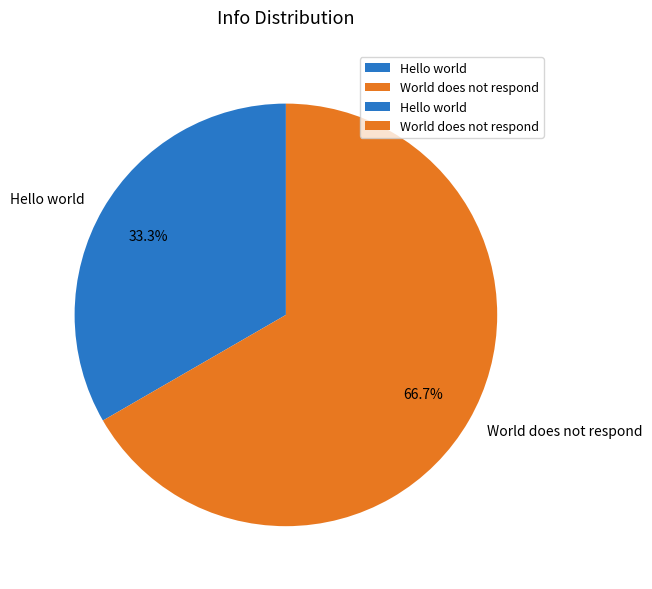

Count the number of slices in the pie.

2